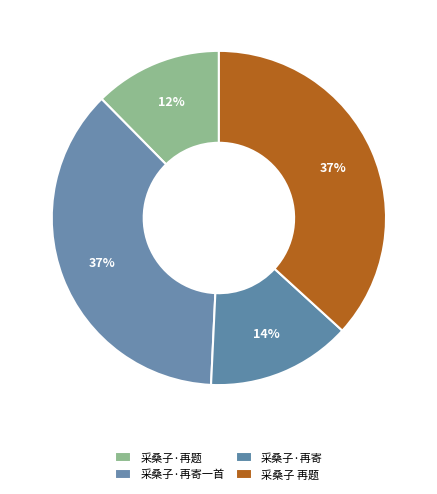

How many slices are in this pie chart?

4